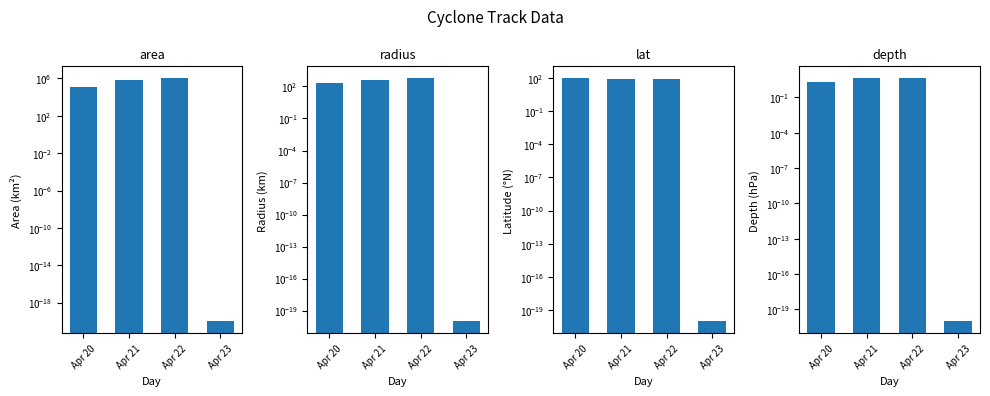

How many data points in radius are less than 437?

2